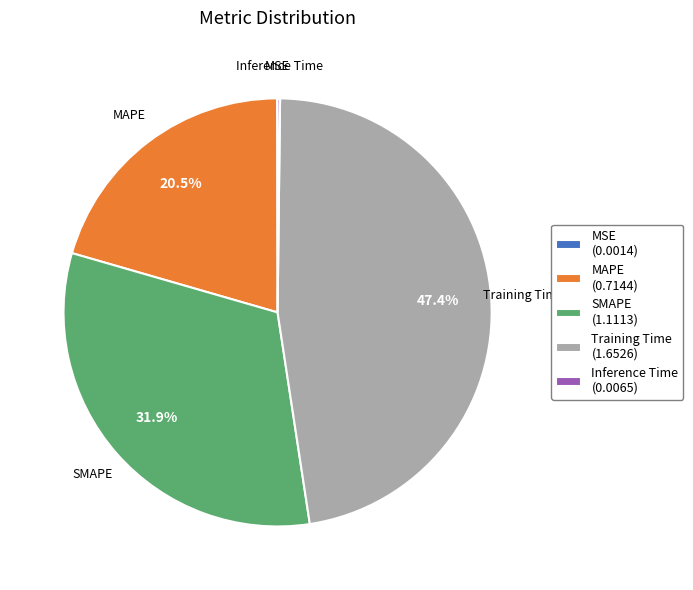

Is the sum of MAPE and Training Time greater than half?

Yes